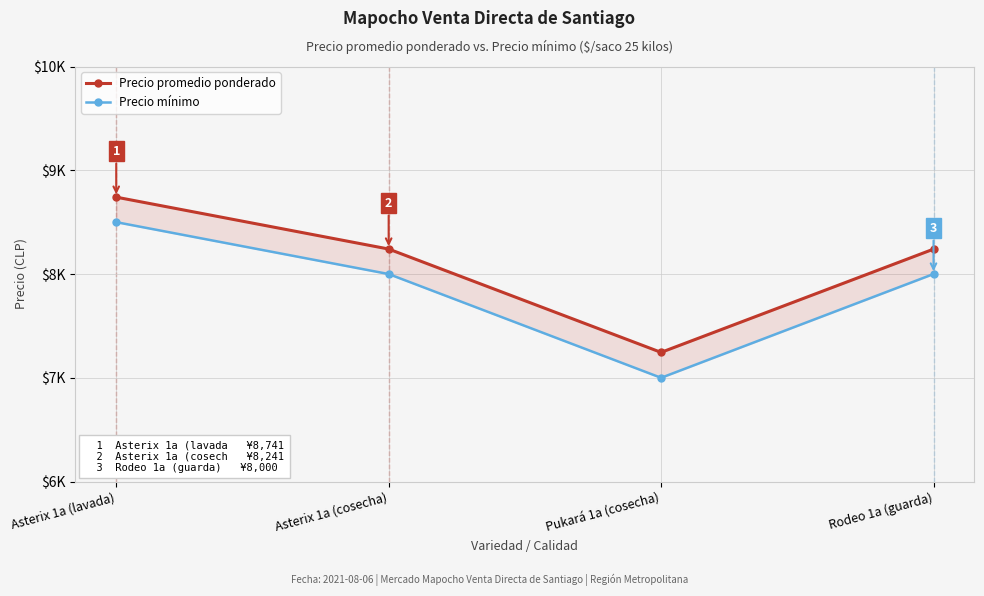

True or false: Precio promedio ponderado has more than 2 points higher than both neighbors.

False